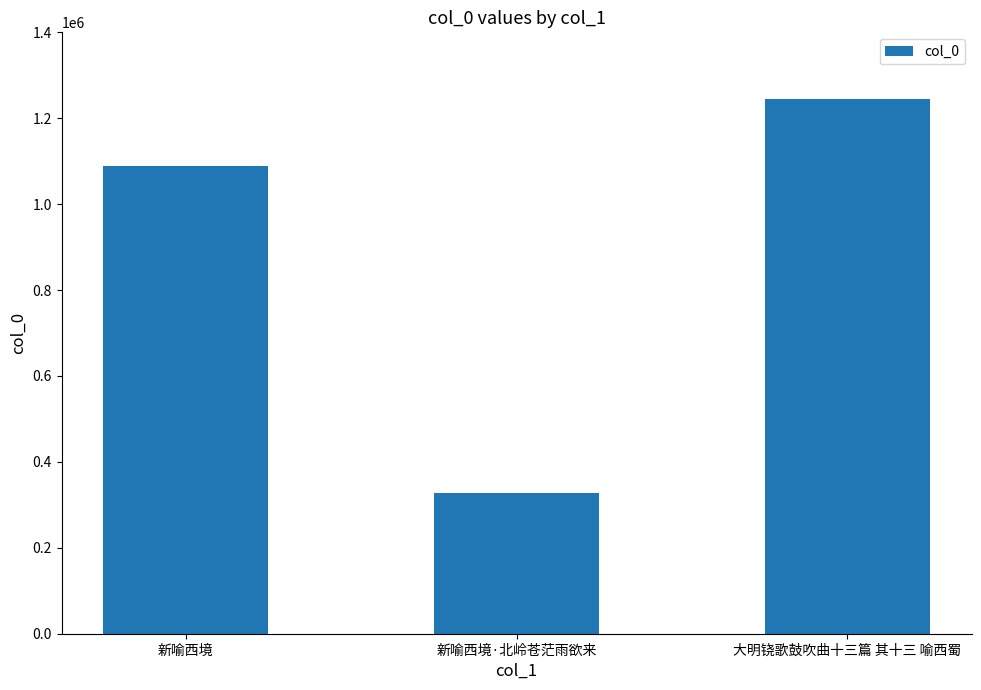

What is the average value?

887097